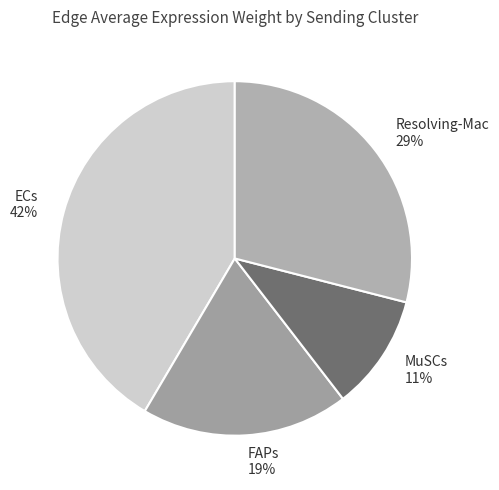

True or false: Resolving-Mac accounts for 41% of the total.

False